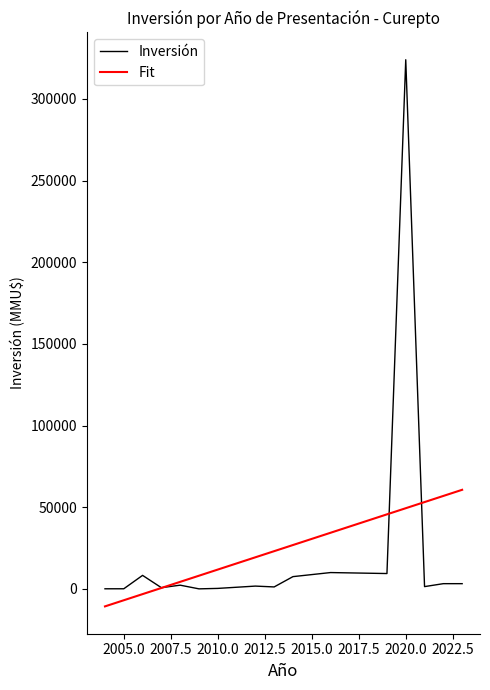

What are all the series names shown in the legend?

Inversión, Fit